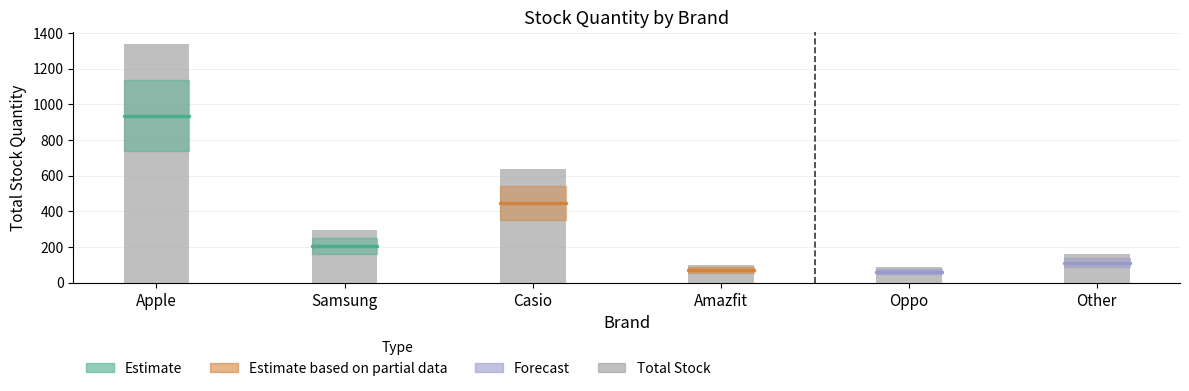

Where does the data first go above 294?

Apple